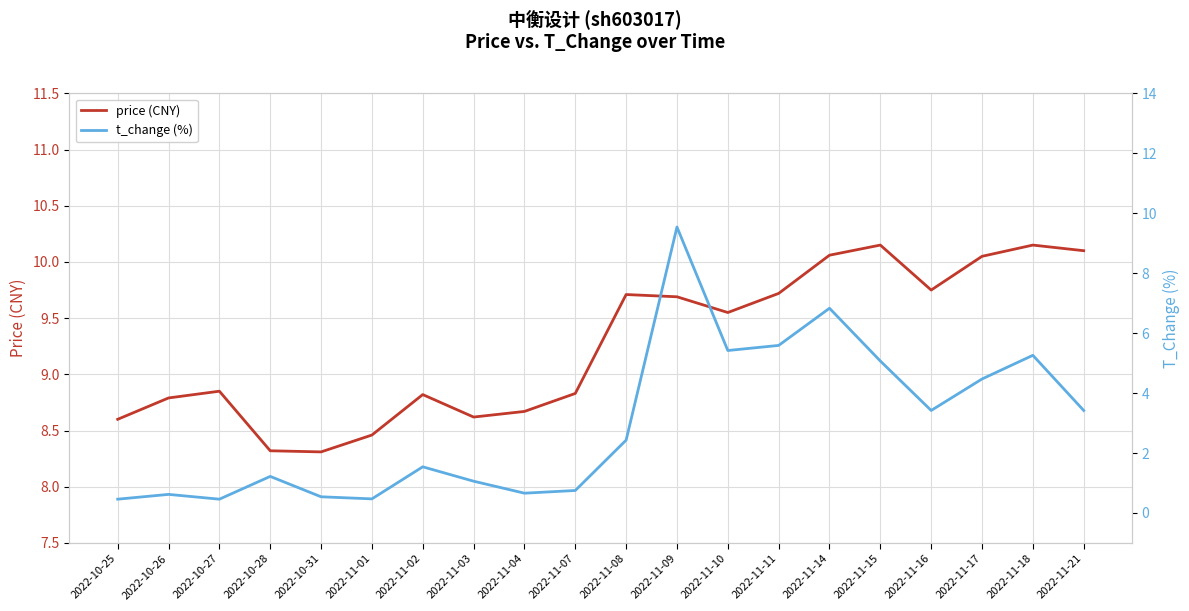

The value of t_change (%) at 2022-11-16 is 3.4. True or false?

True